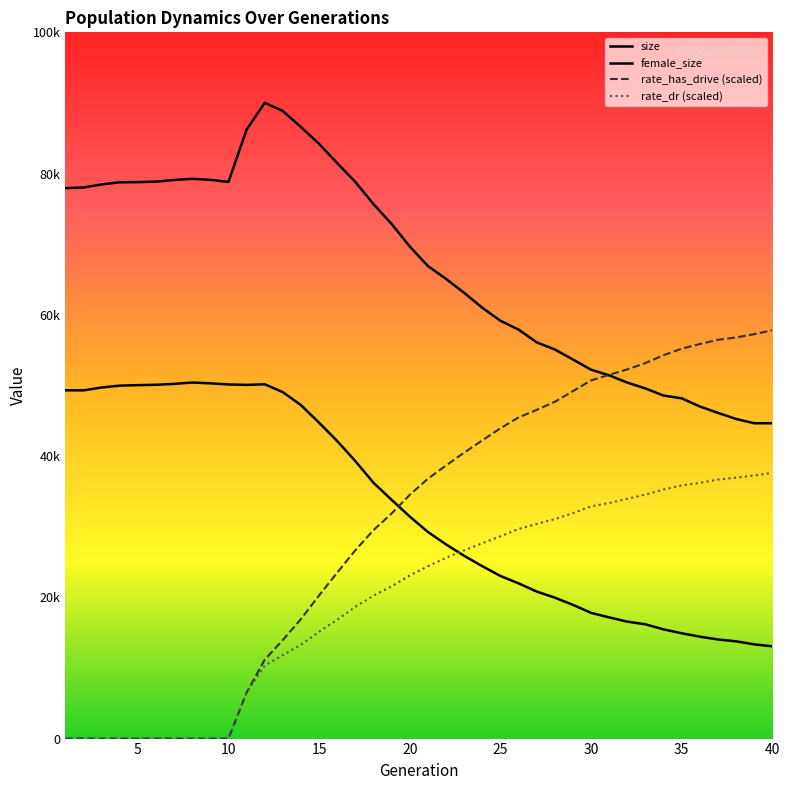

Where does the female_size series first go above 31440?

1